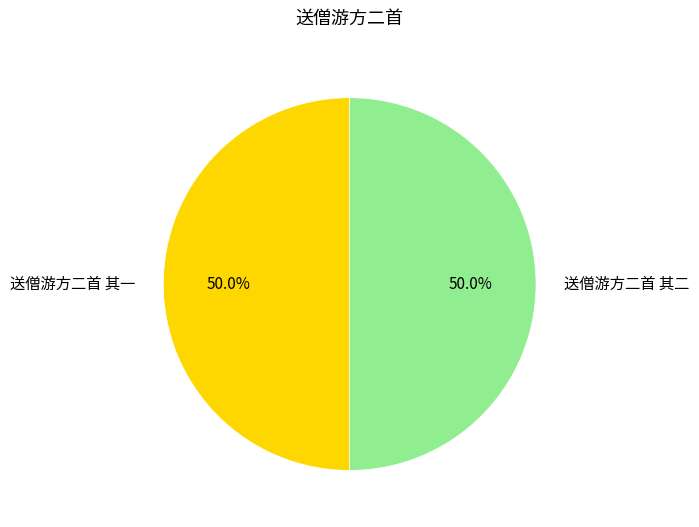

What is the ratio of the value at 送僧游方二首 其二 to the value at 送僧游方二首 其一?

1.0